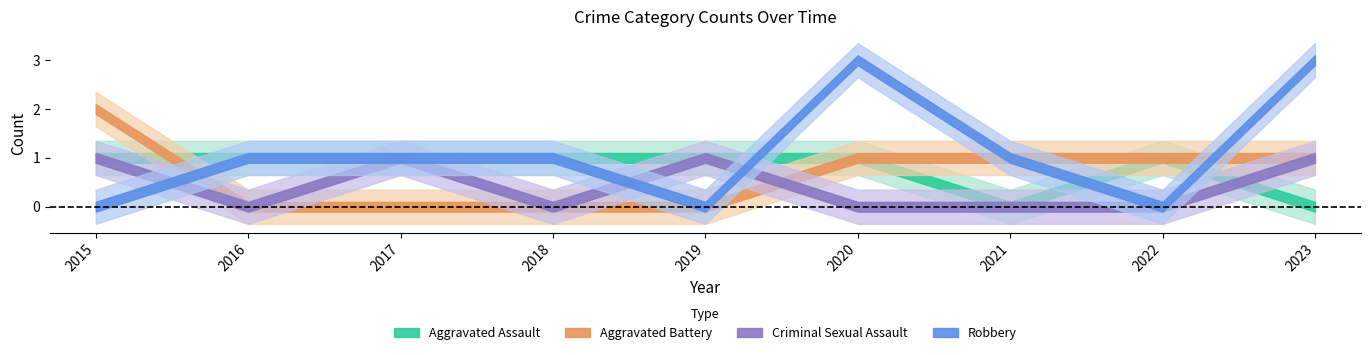

What is the average value of the Aggravated Battery series?

1